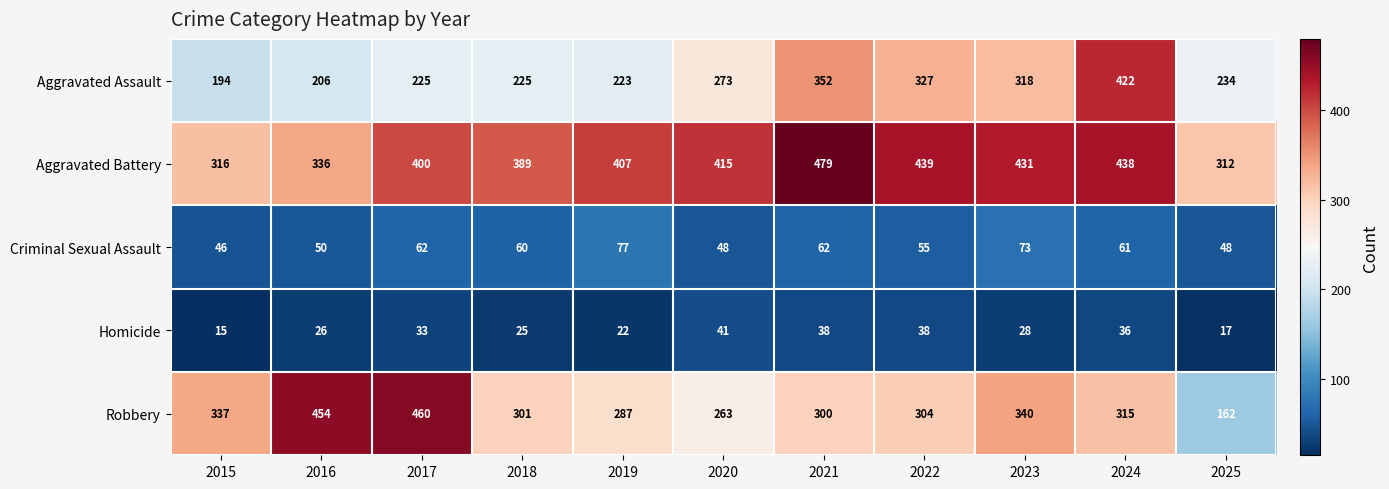

Where is Robbery nearest to the value 311?

2024